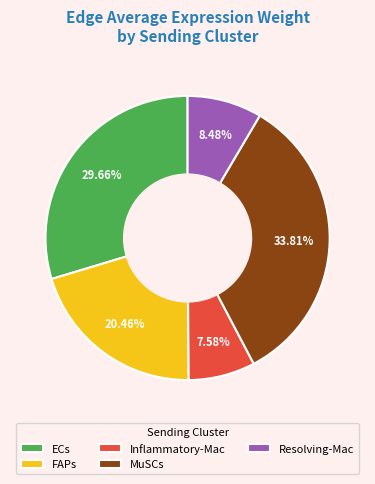

Is there a majority slice in this chart?

No